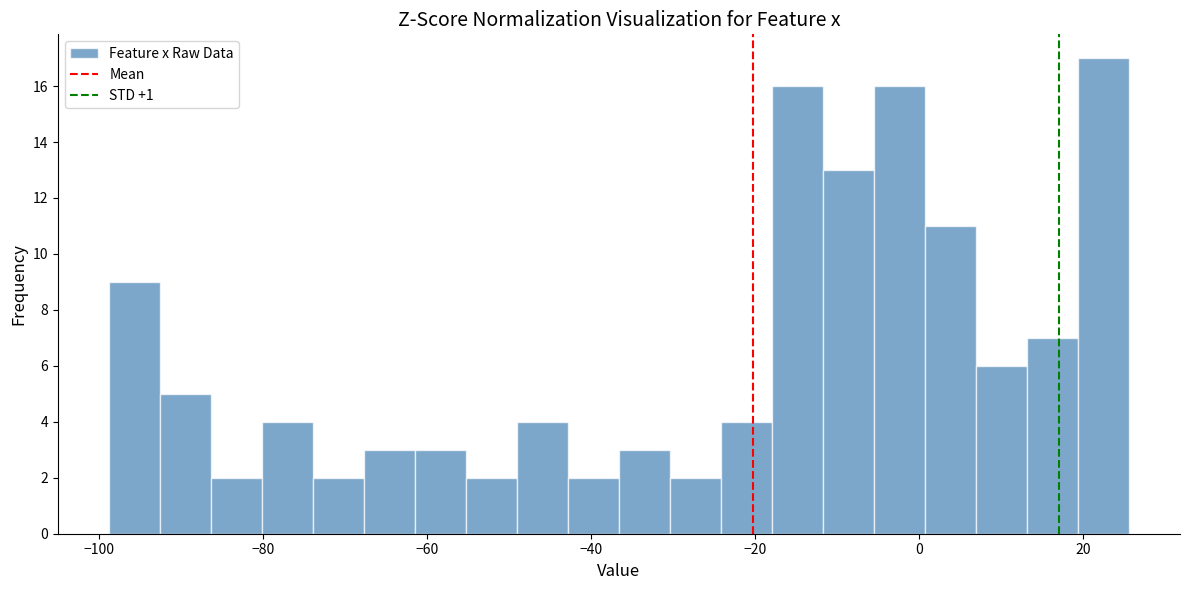

Read against the x-axis, roughly where is the centre of the tallest bar?

22